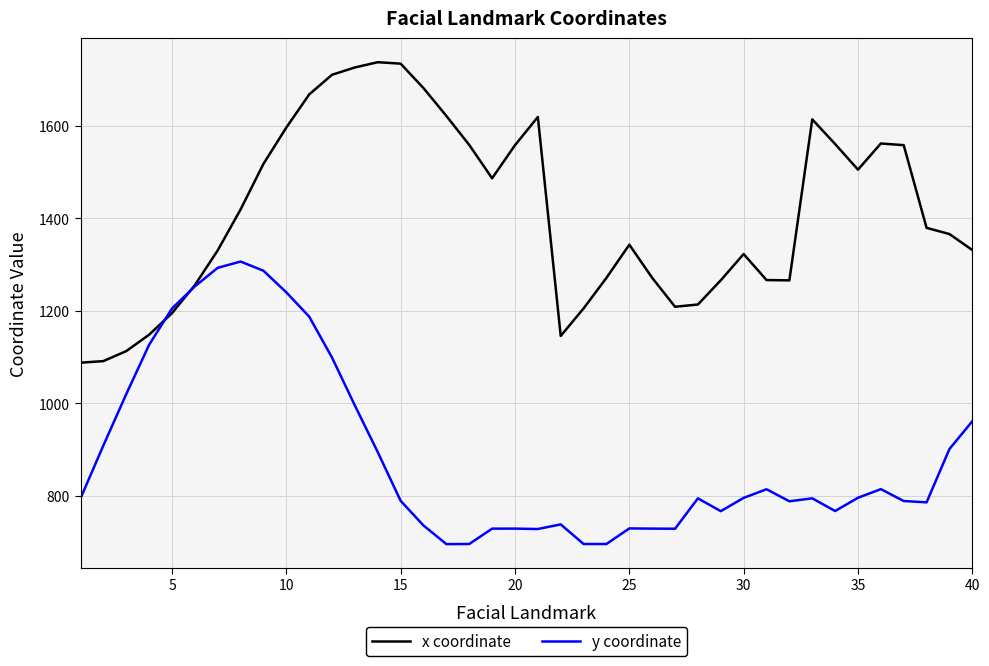

What is the sum of all y coordinate values?

35613.1